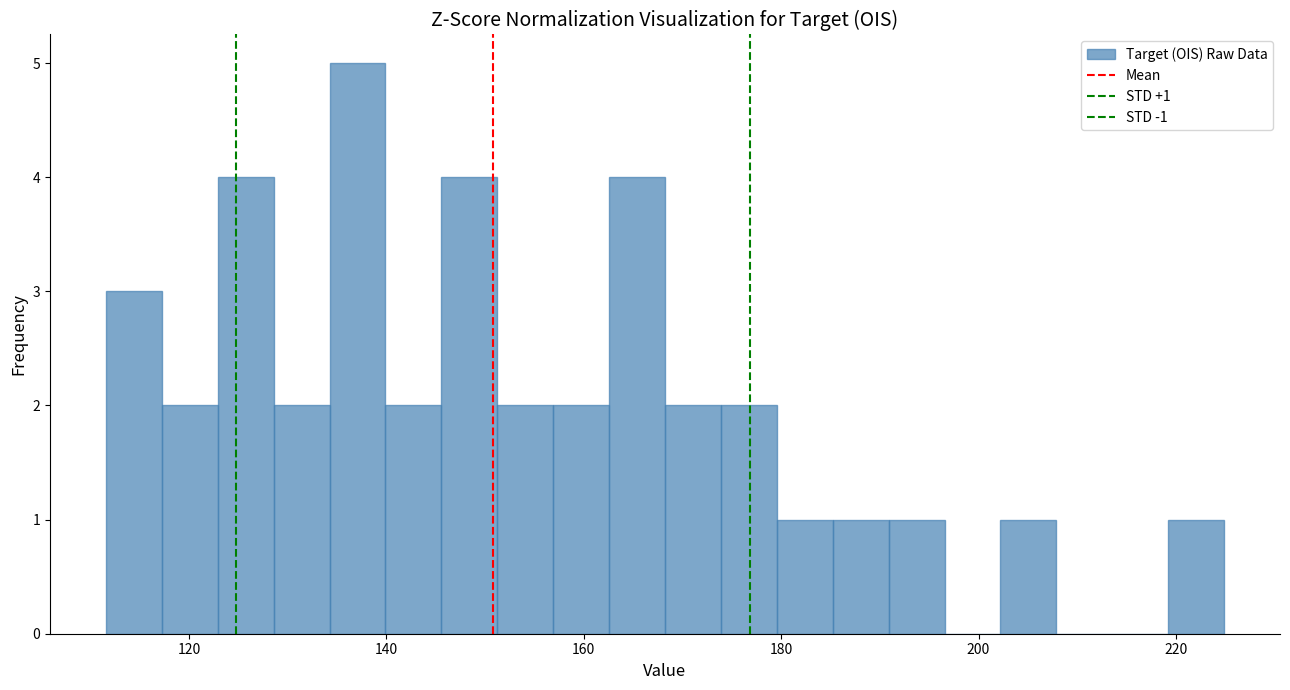

Around what value on the x-axis is the tallest bar? Give the approximate position of its centre, as read against the axis.

138